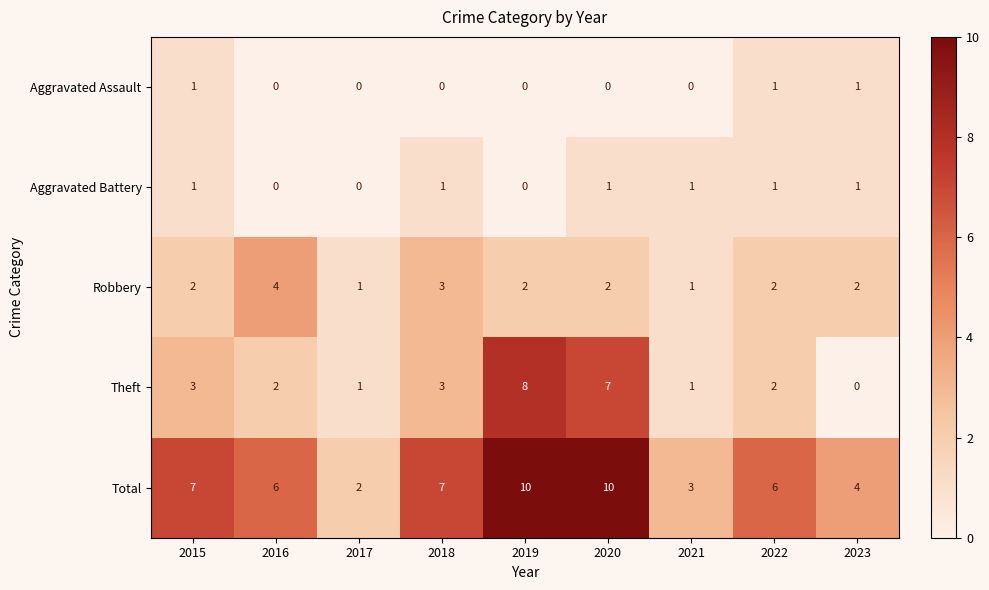

What is the difference between the highest and lowest values at 2022?

5